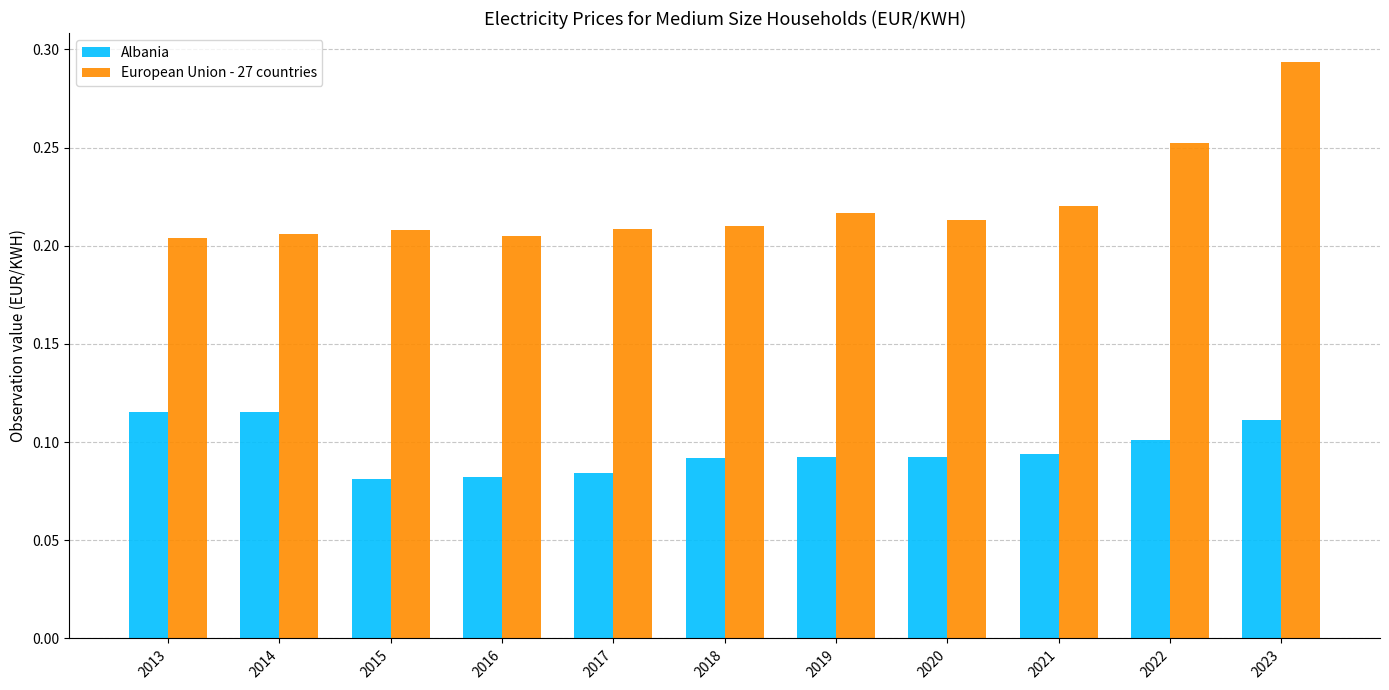

Count the Albania values in the range 0 to 1.

11